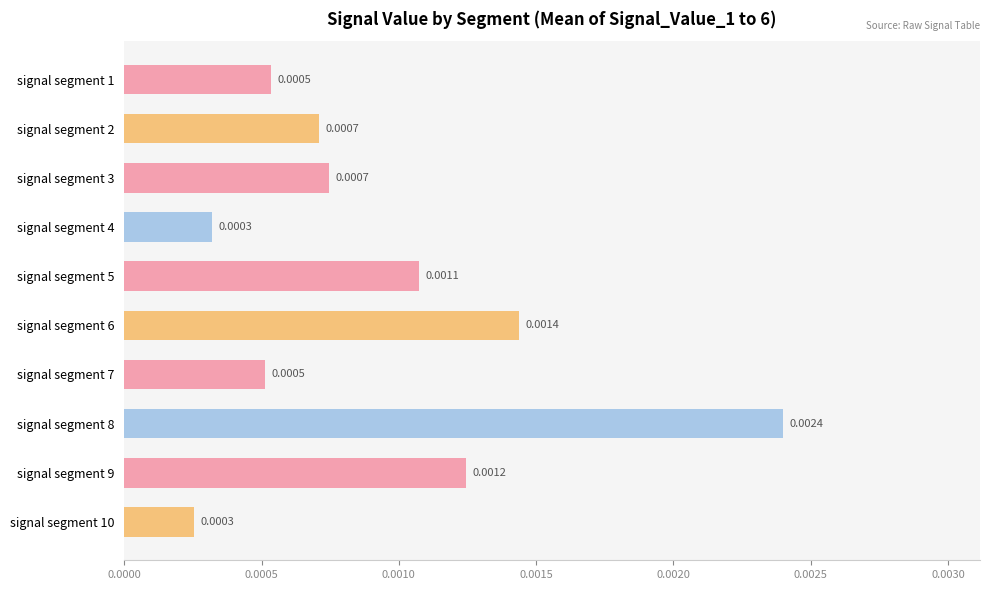

At which category does the chart reach its peak across all series?

signal segment 8